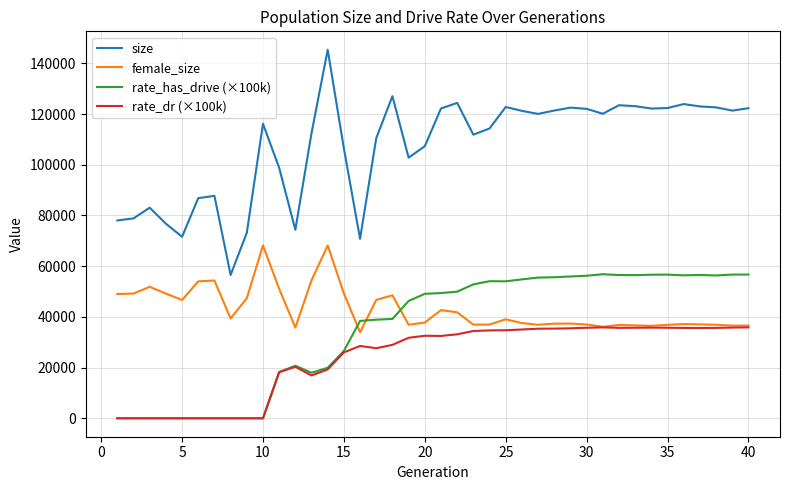

List the series in order of their peak value, lowest first.

rate_dr (×100k), rate_has_drive (×100k), female_size, size